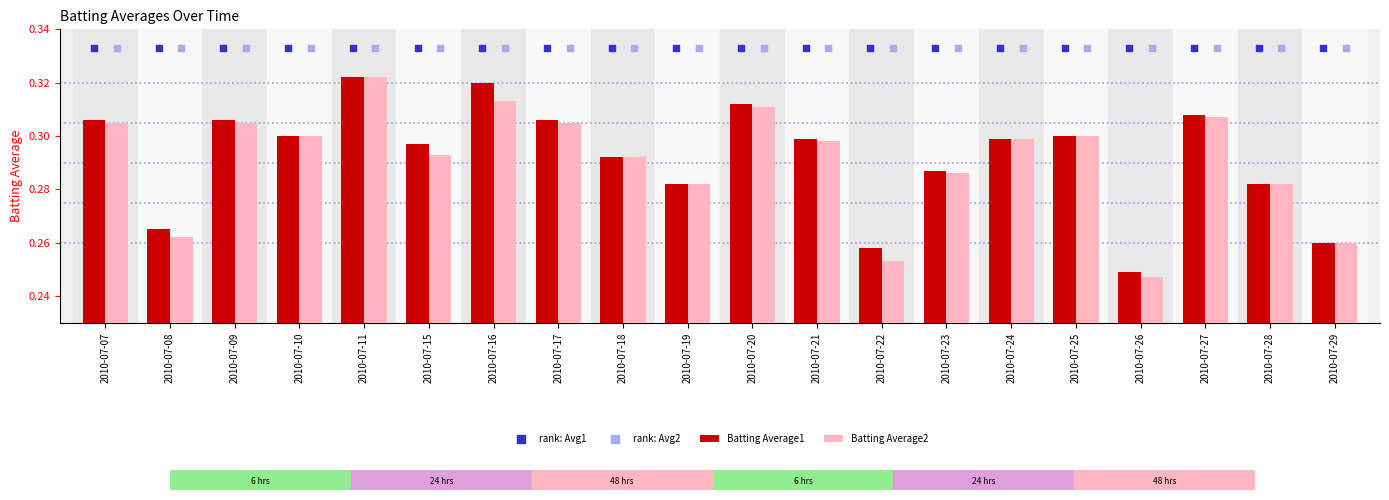

What is the total value across all series at 2010-07-26?

1.2